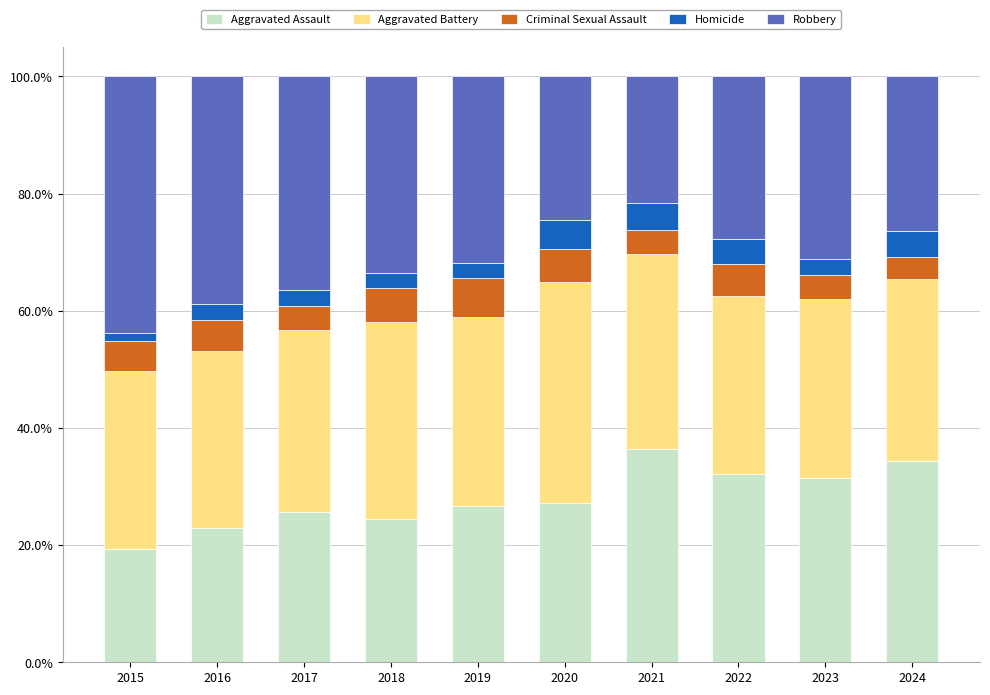

Which category has the lowest value in the Aggravated Assault series?

2015